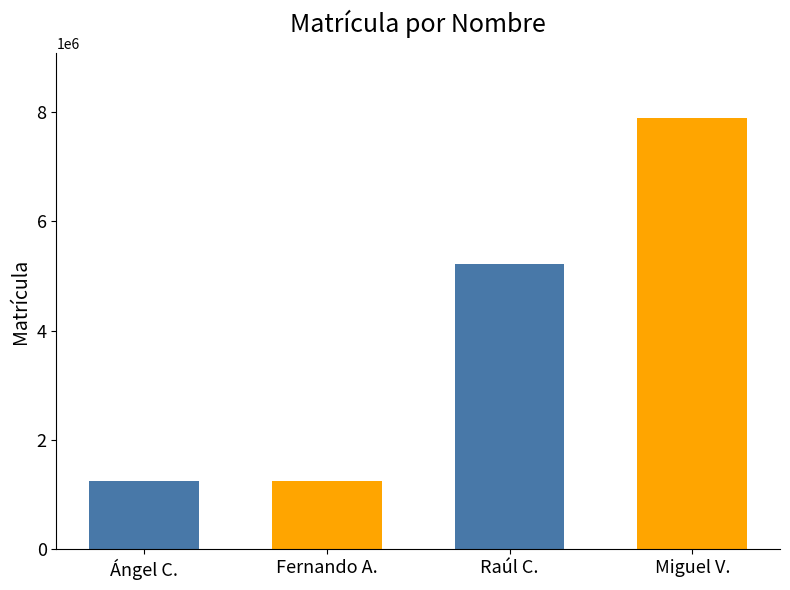

Which category has the highest value across all series?

Miguel V.